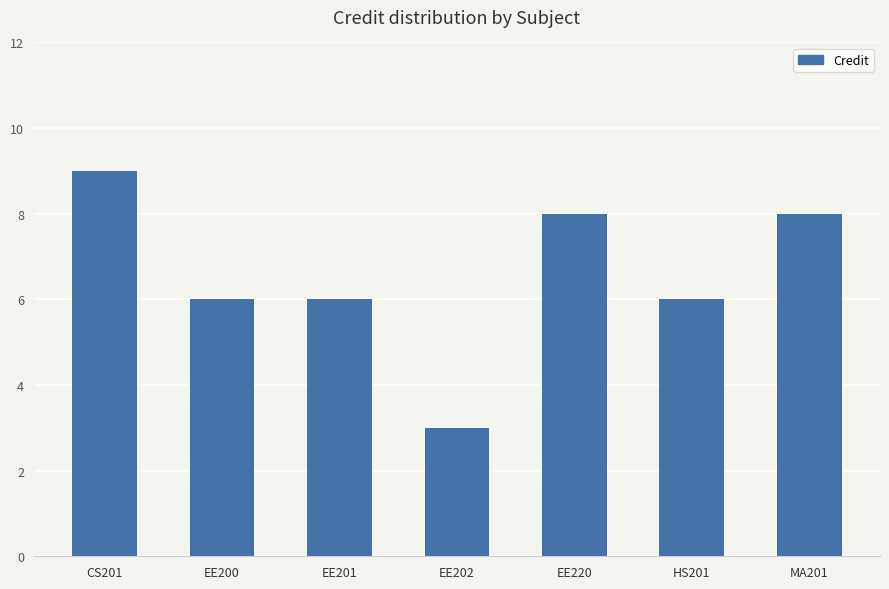

What position from the left is MA201?

7